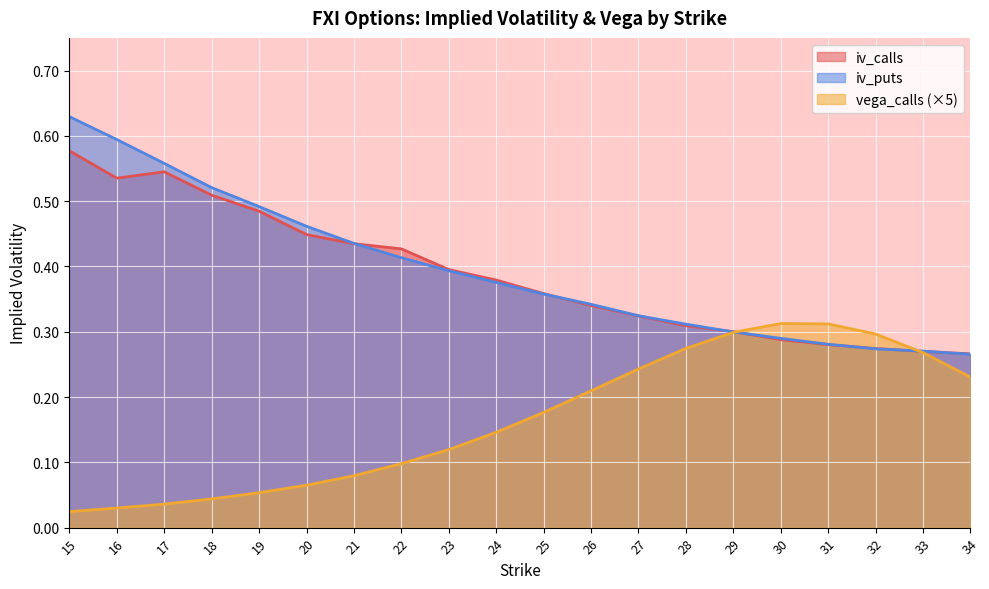

What is the value of the vega_calls point at the 8th from the left?

0.1